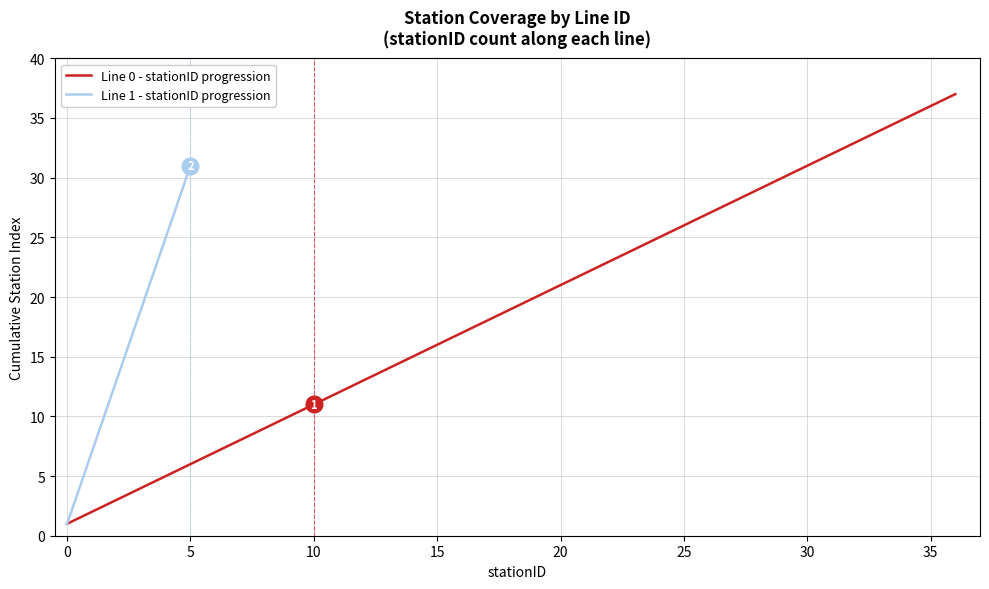

What is the highest value of the Line 0 - stationID progression series?

37